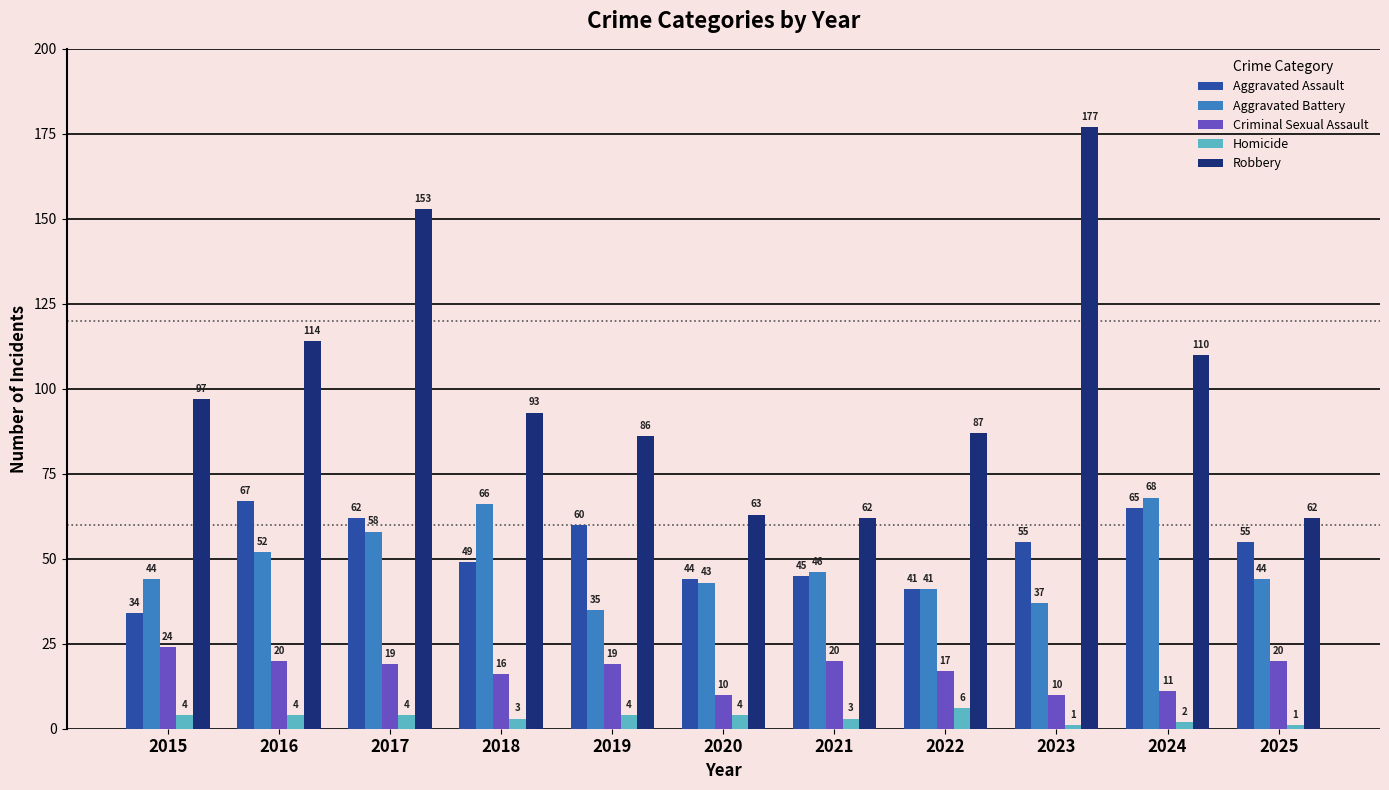

How many data points does each series have?

11